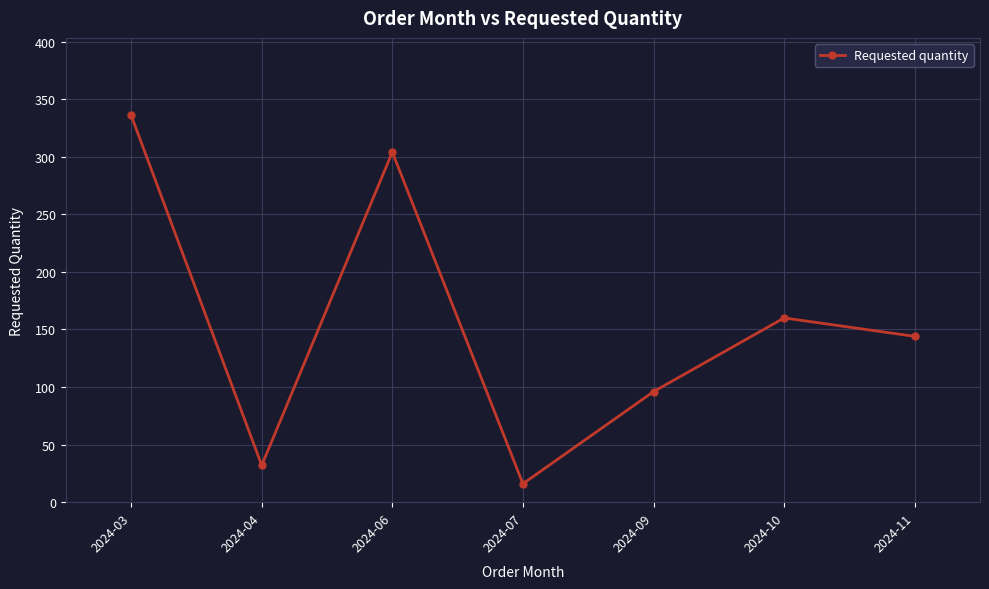

Is it true that the value at 2024-04 is 55?

False